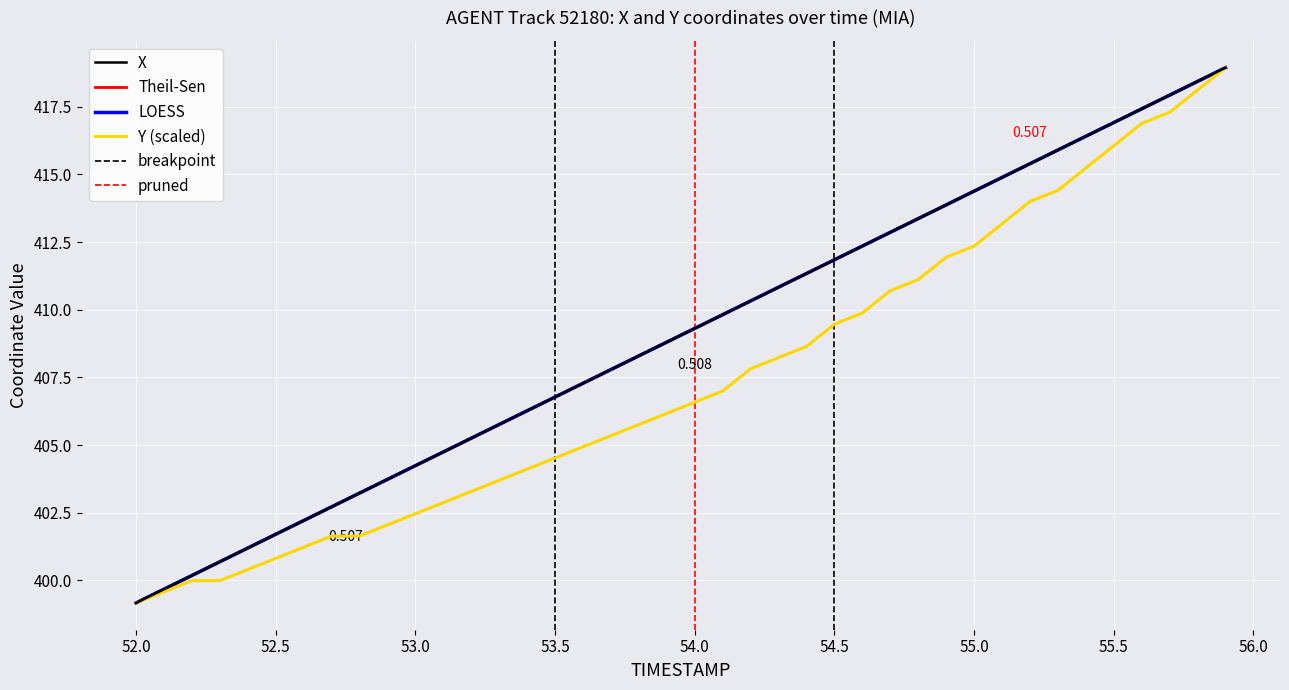

What is the difference between the second highest and minimum values in the X series?

19.3